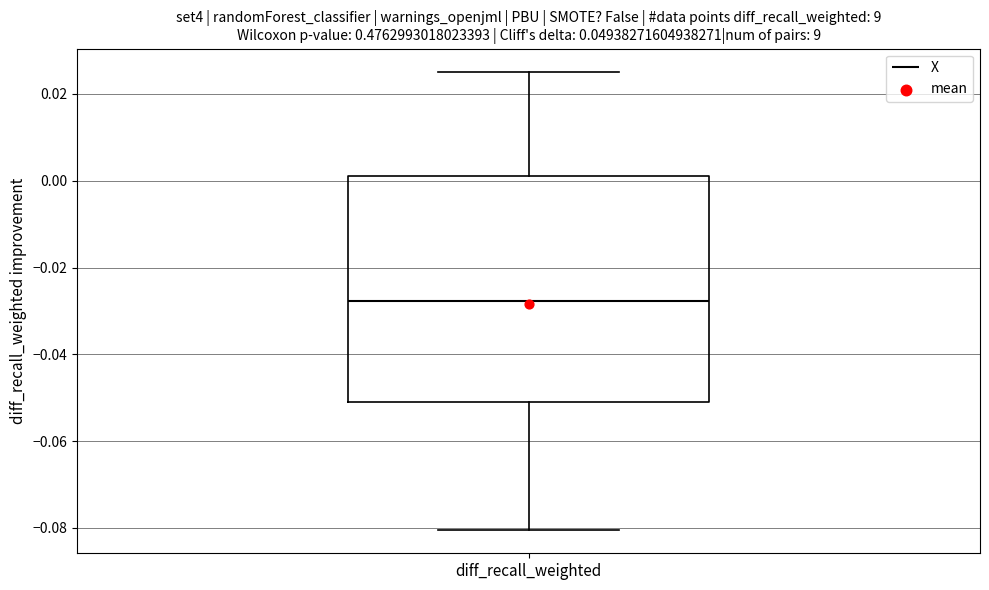

Read this box plot against the y-axis: the position of the median line, the range covered by the box, and the ends of both whiskers. The values are not printed on the chart, so give them approximately, as read against the axis.

median -0.028, box -0.052 to 0.000, whiskers -0.080 to 0.026